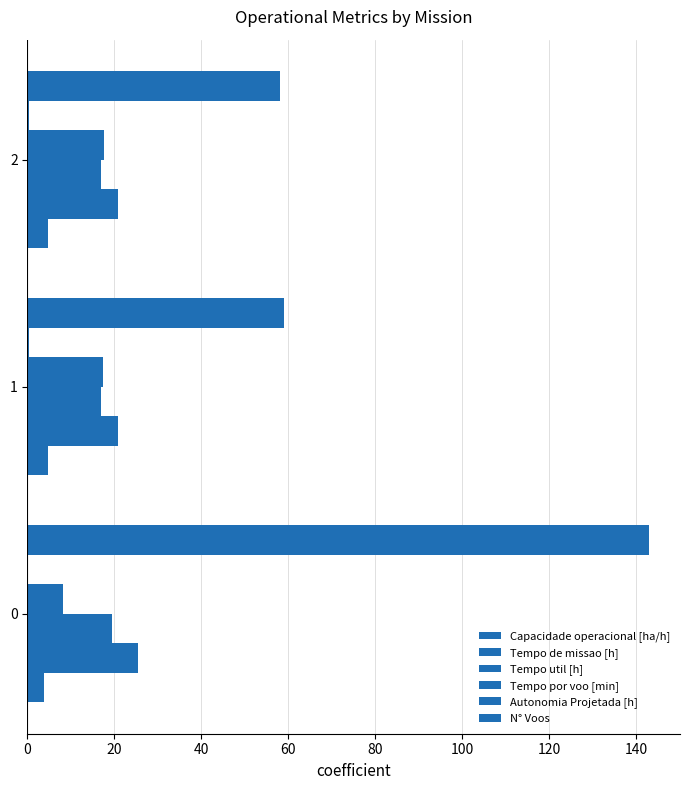

At how many categories does at least one series exceed 90?

1